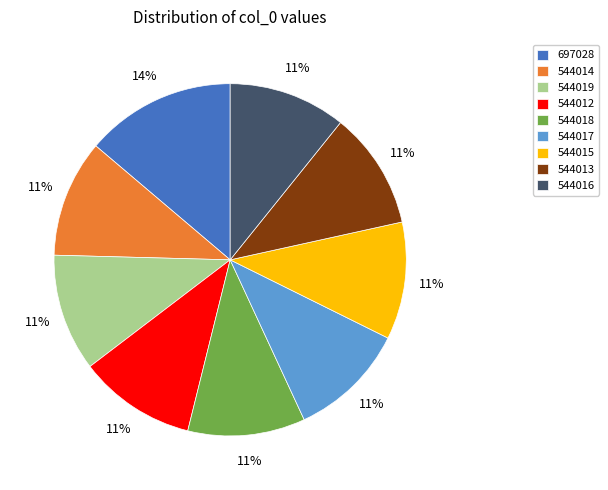

To the nearest percent, what is the difference between the 544017 and 697028 slice percentages?

3%